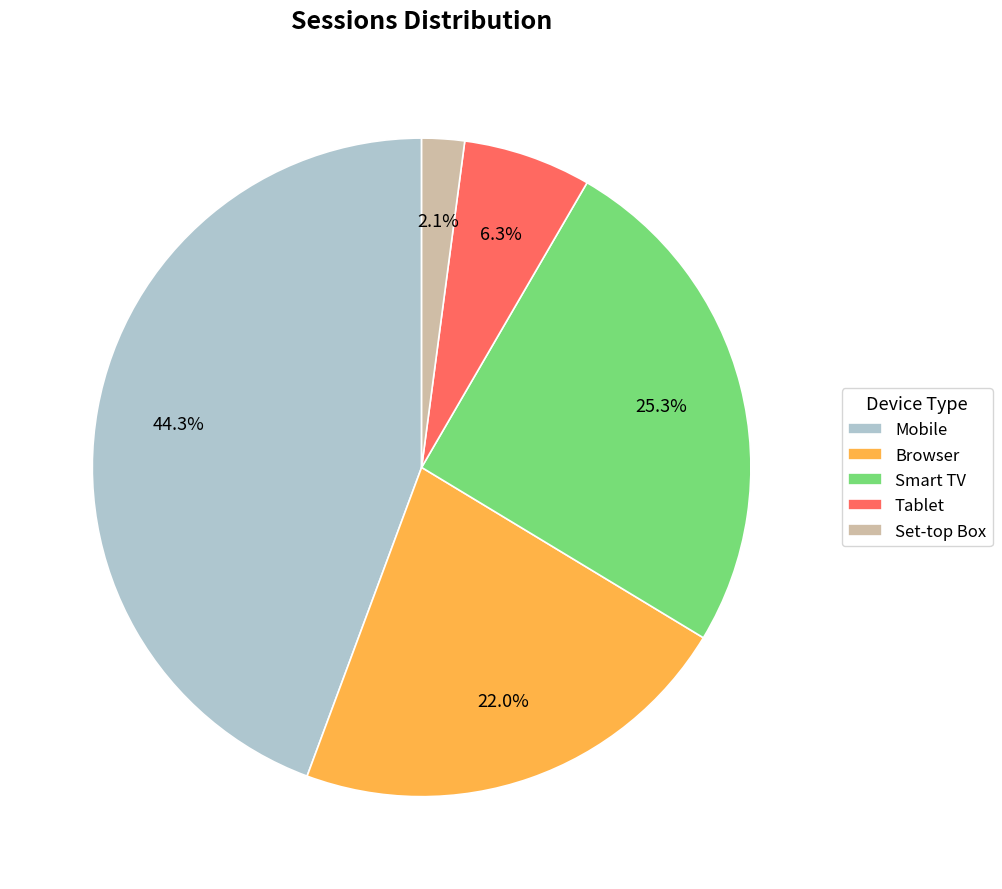

What is the smallest slice in the pie chart?

Set-top Box